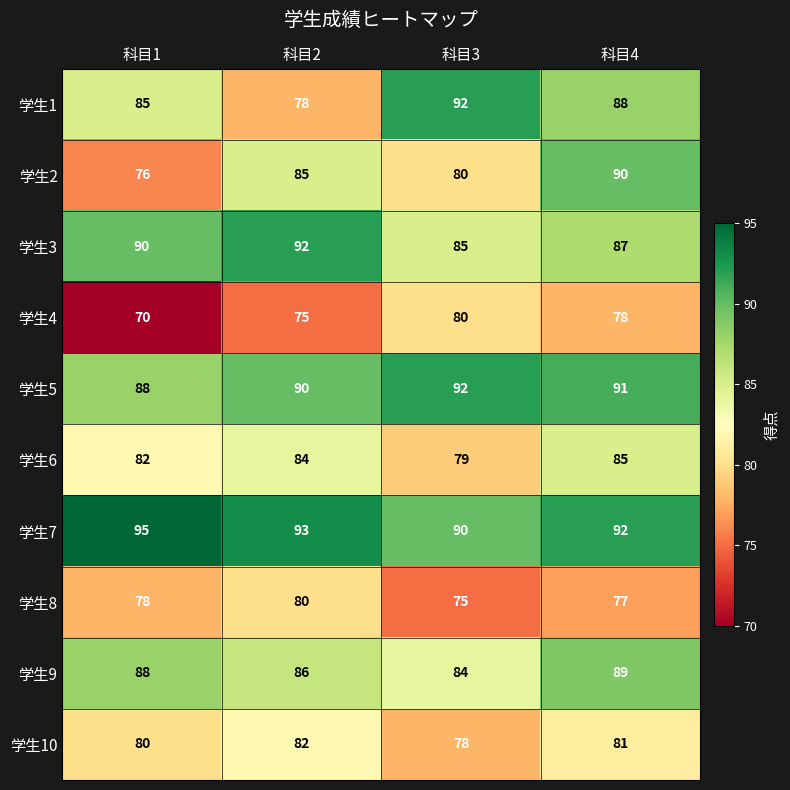

At how many categories does at least one series exceed 87?

4